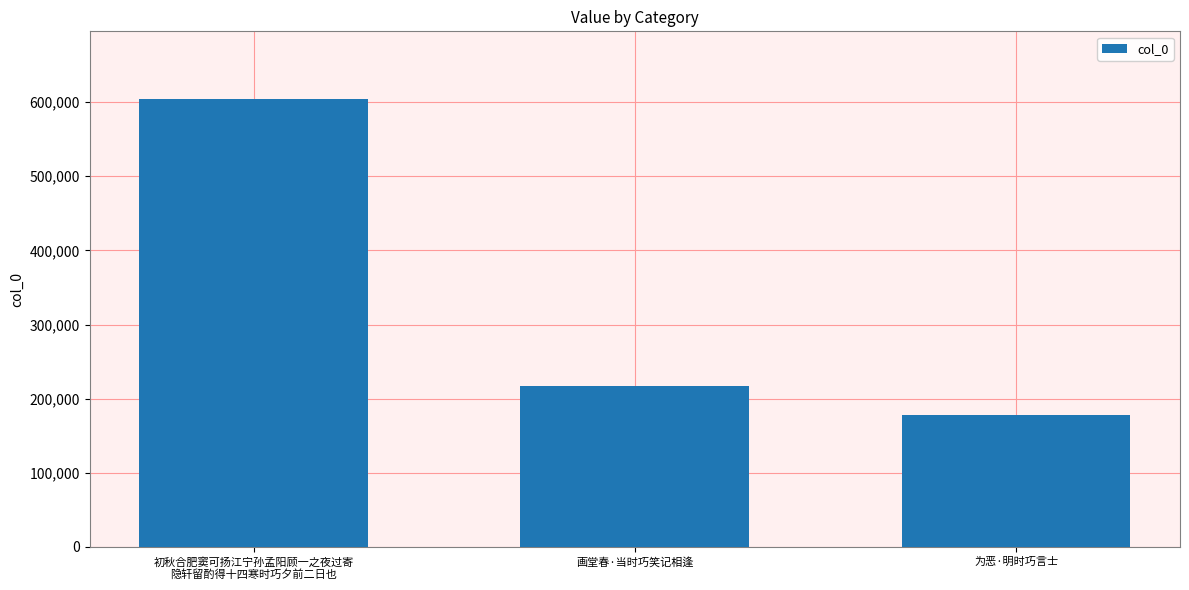

What is the ratio of the value at 为恶·明时巧言士 to the value at 画堂春·当时巧笑记相逢?

0.8